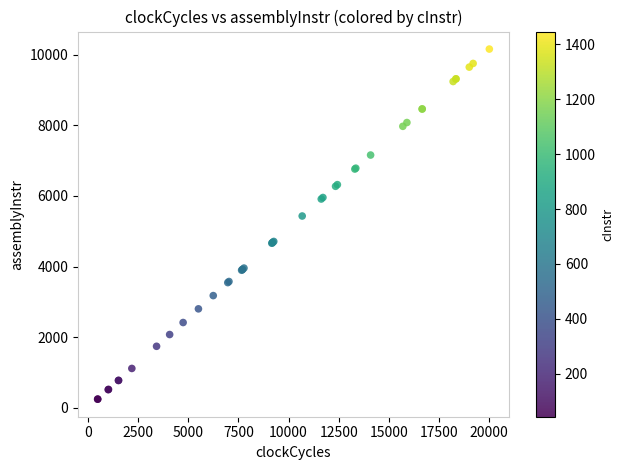

What Y value in the scatter plot is closest to 5201?

5431